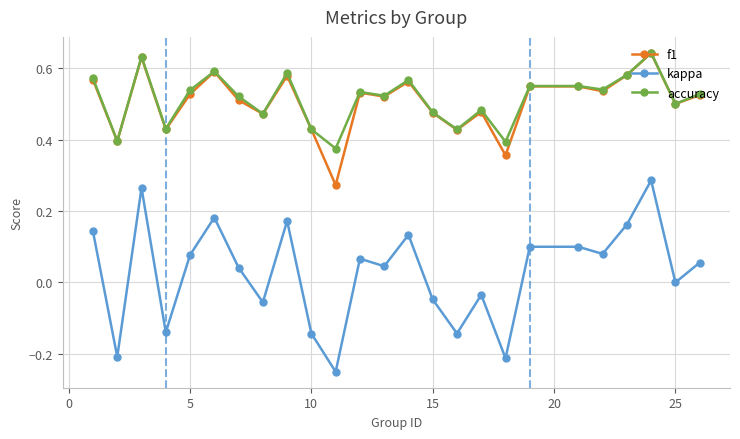

True or false: f1 has more than 0 interior local peaks.

True